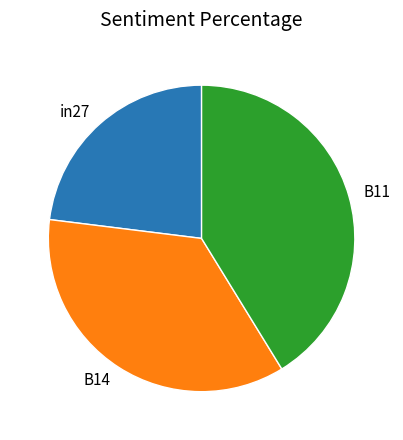

Count the number of slices in the pie.

3